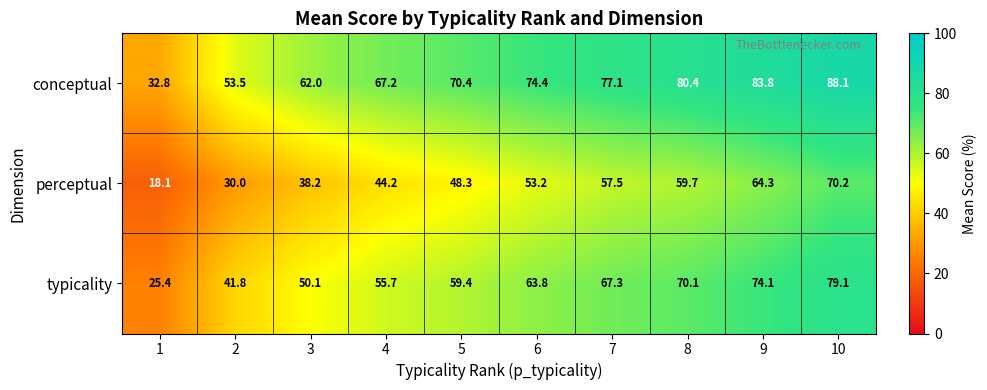

What is the difference between the typicality values at 1 and 3?

24.7